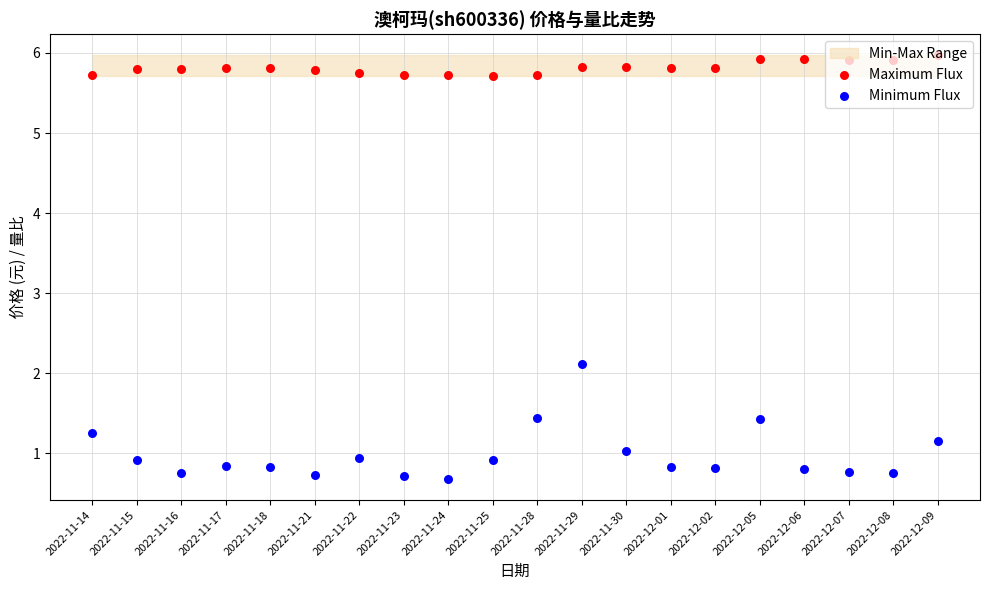

Which series reaches the minimum Y coordinate?

Minimum Flux